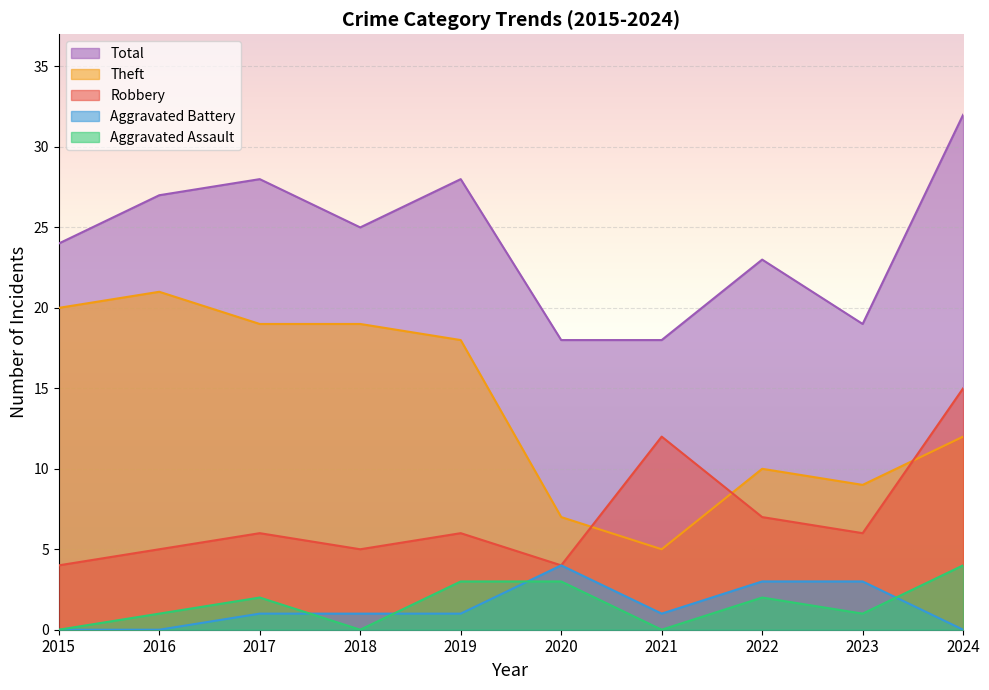

True or false: Theft and Aggravated Assault cross at least once.

False